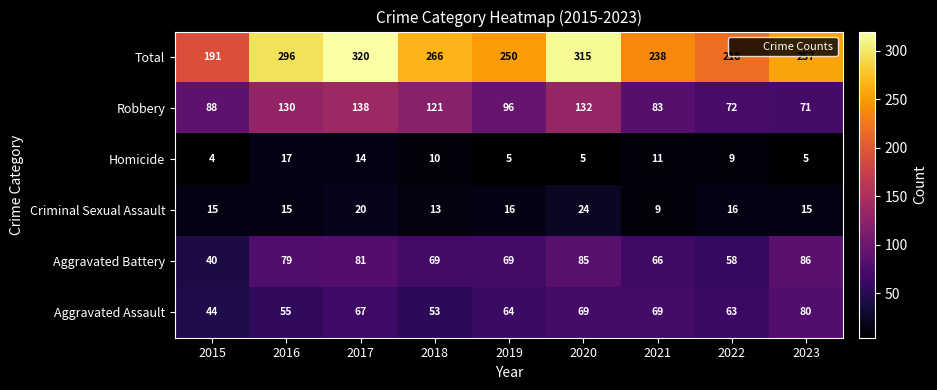

At which label is Total closest to 255?

2023